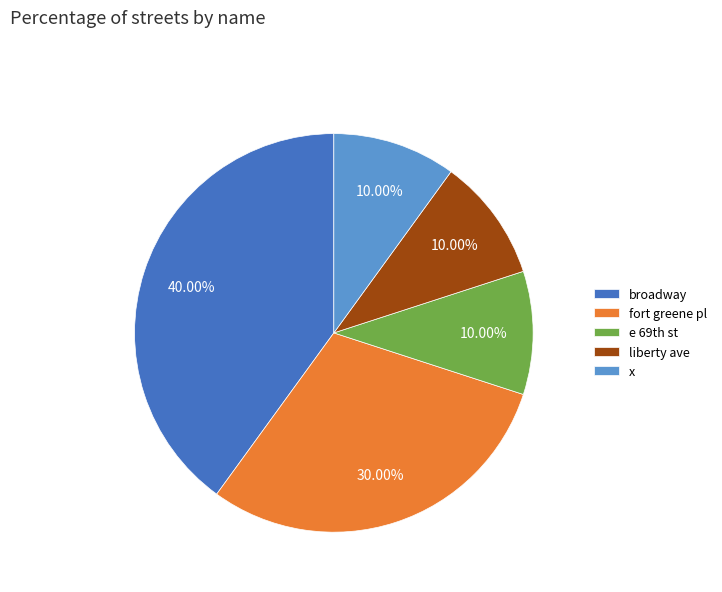

Combined, do liberty ave and x account for over 50%?

No